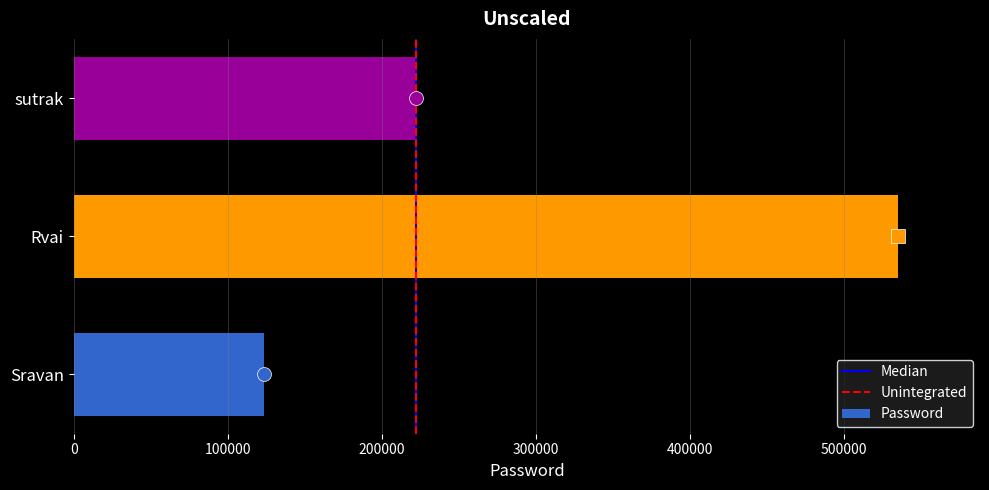

Is it true that the value at Rvai is 534565?

True